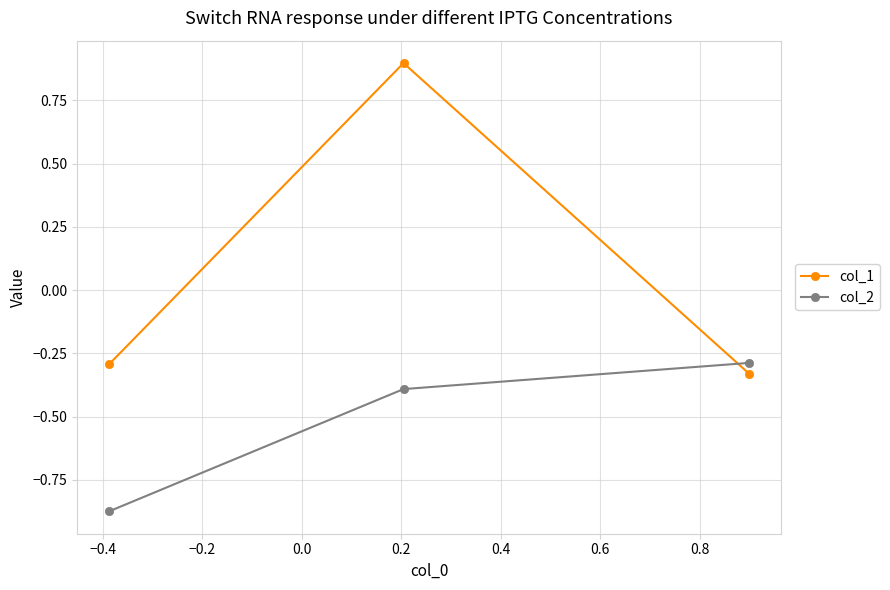

Which series has the largest range (max minus min)?

col_1